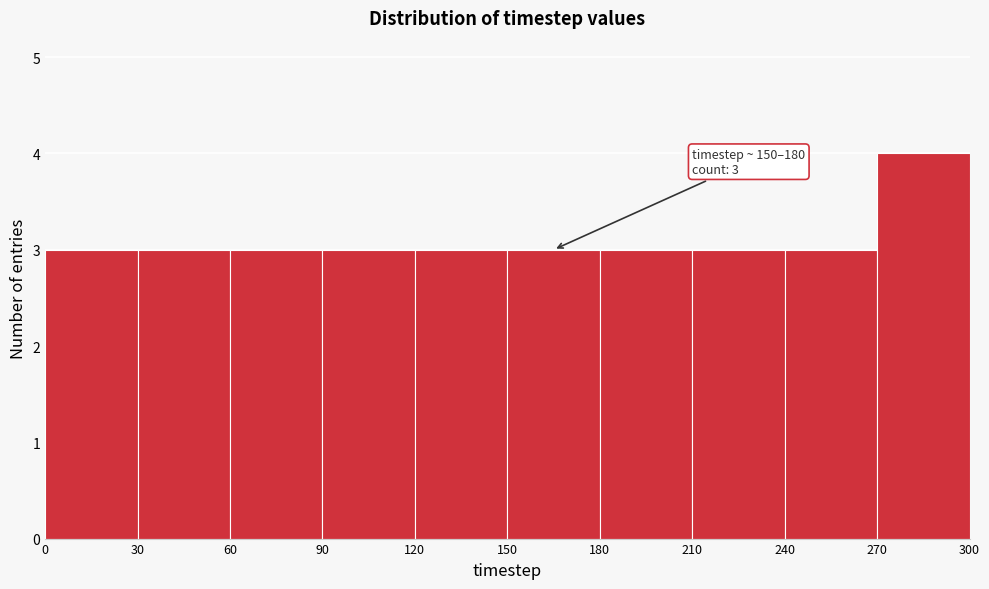

Over which range of the x-axis is the bar tallest?

270 to 300